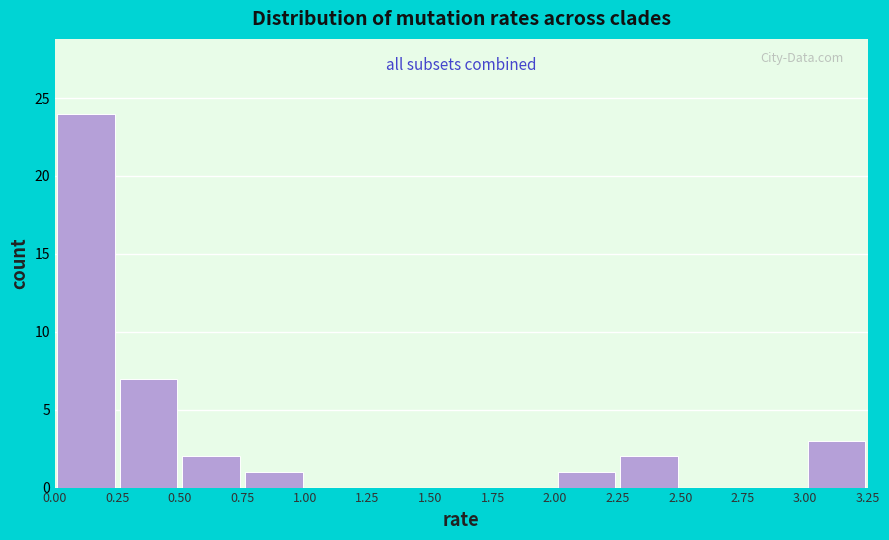

Reading left to right, list every bar in this chart as the range it spans on the x-axis followed by its height. The values are not printed on the chart, so give them approximately, as read against the axis.

0.00 to 0.25: 24
0.25 to 0.50: 7
0.50 to 0.75: 2
0.75 to 1.00: 1
1.00 to 1.25: 0
1.25 to 1.50: 0
1.50 to 1.75: 0
1.75 to 2.00: 0
2.00 to 2.25: 1
2.25 to 2.50: 2
2.50 to 2.75: 0
2.75 to 3.00: 0
3.00 to 3.25: 3